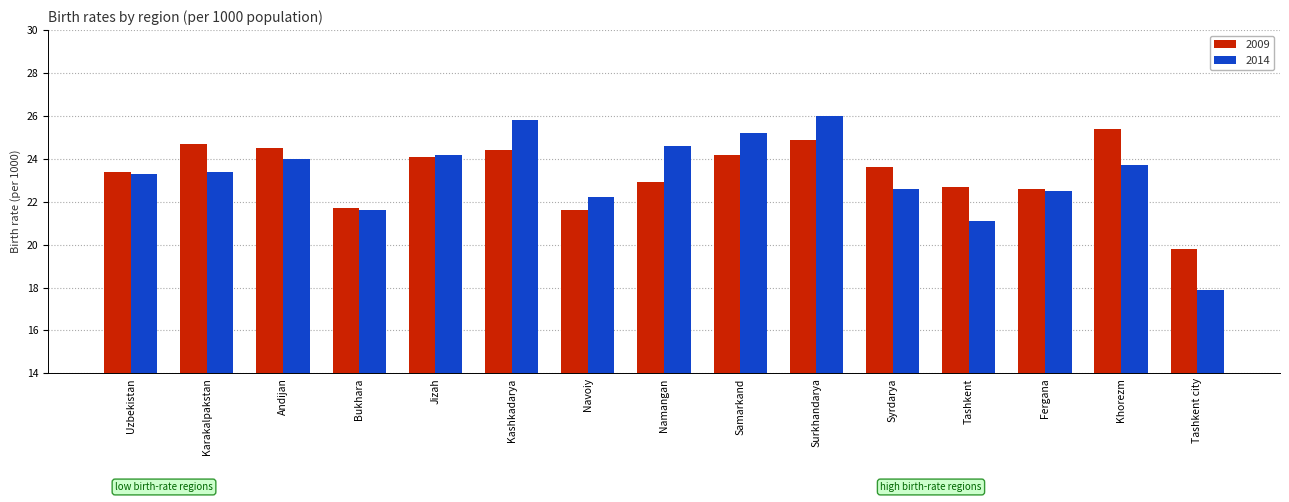

Reading left to right, list all the values displayed in this chart.

2009: 23.4	24.7	24.5	21.7	24.1	24.4	21.6	22.9	24.2	24.9	23.6	22.7	22.6	25.4	19.8
2014: 23.3	23.4	24.0	21.6	24.2	25.8	22.2	24.6	25.2	26.0	22.6	21.1	22.5	23.7	17.9